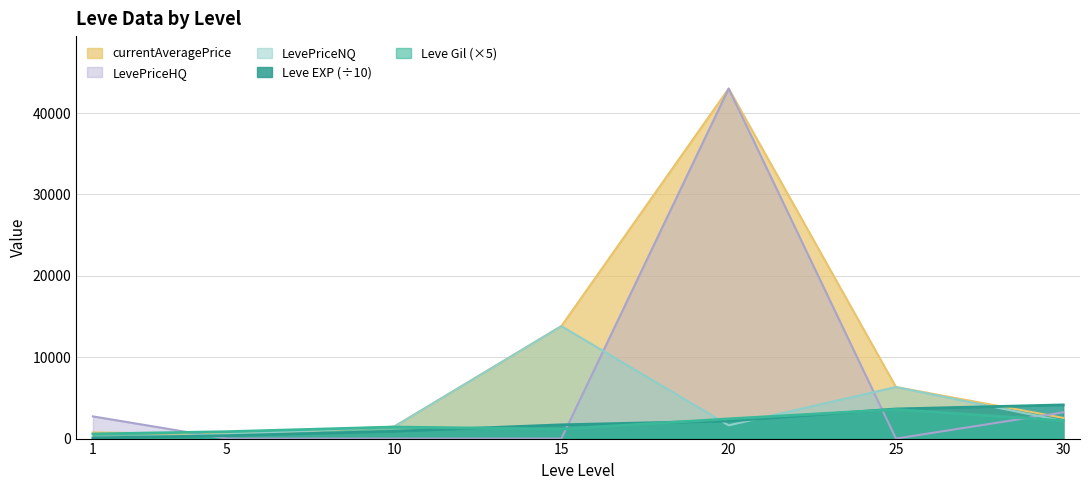

Count the number of data series in this chart.

5